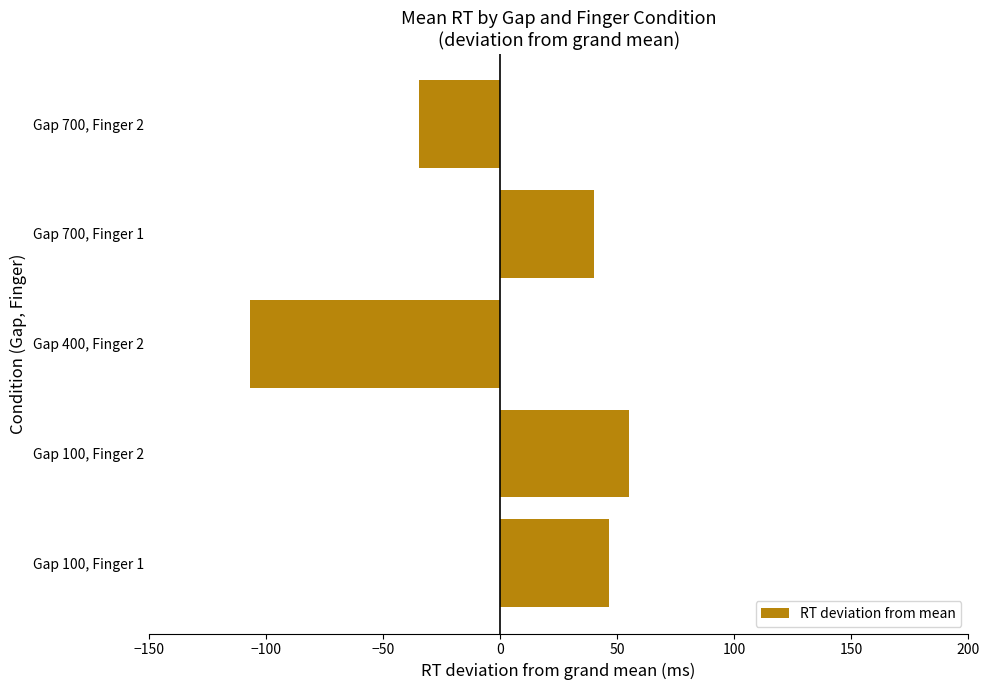

How many data points are less than 39?

2